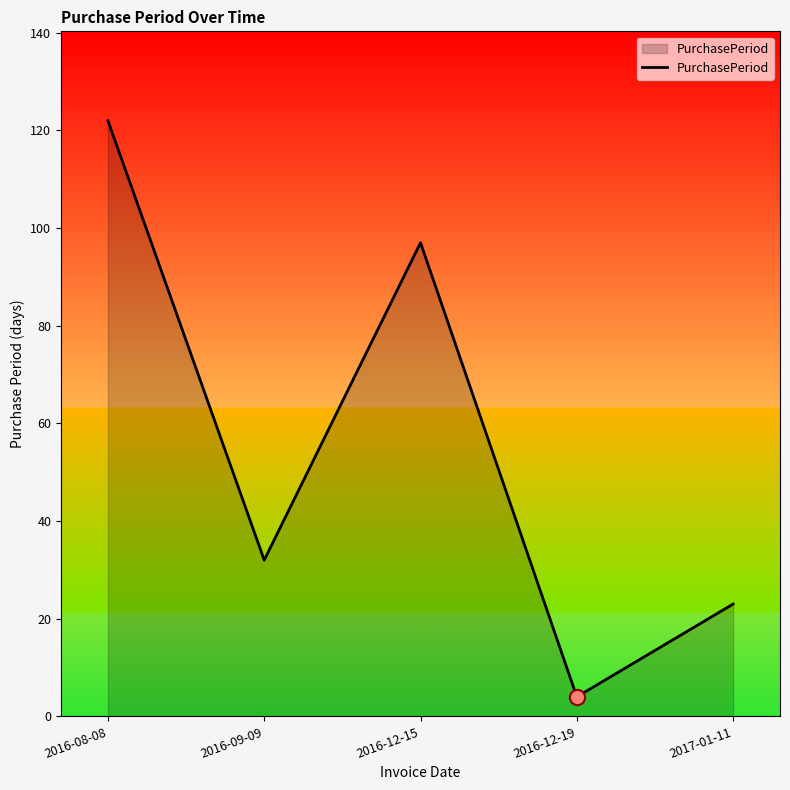

Approximately how many times larger is the value at 2016-12-15 compared to 2016-08-08?

0.8